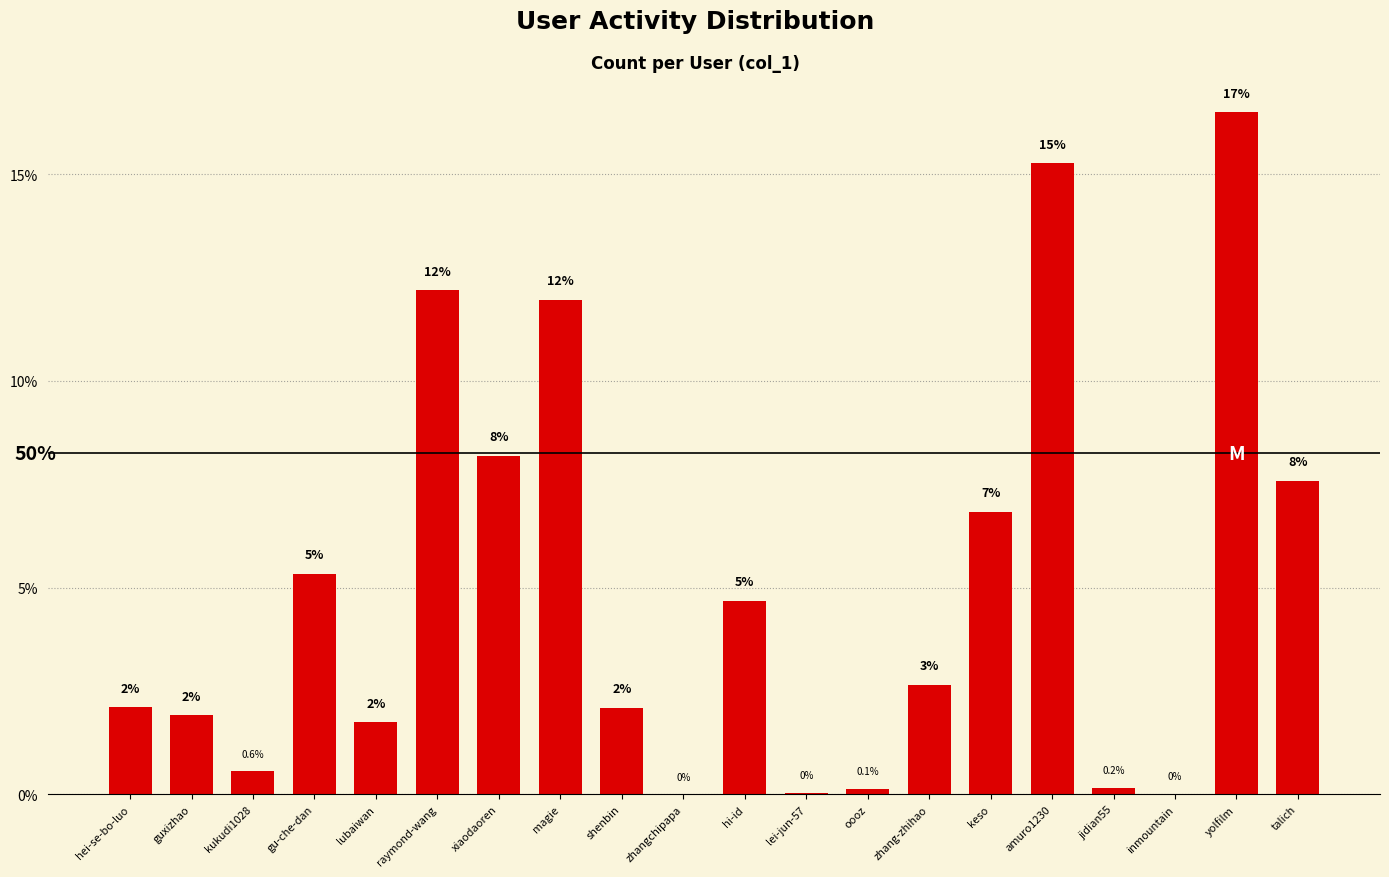

Rank the categories by value from lowest to highest.

zhangchipapa, inmountain, lei-jun-57, oooz, jidian55, kukudi1028, lubaiwan, guxizhao, shenbin, hei-se-bo-luo, zhang-zhihao, hi-id, gu-che-dan, keso, talich, xiaodaoren, magie, raymond-wang, amuro1230, yolfilm